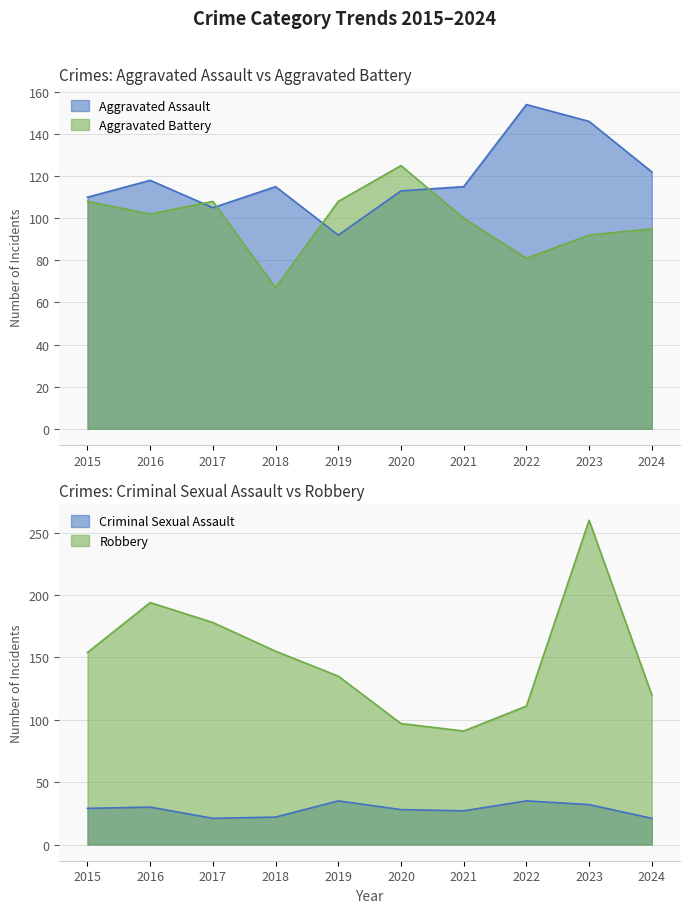

Which series has the largest total across all categories?

Robbery